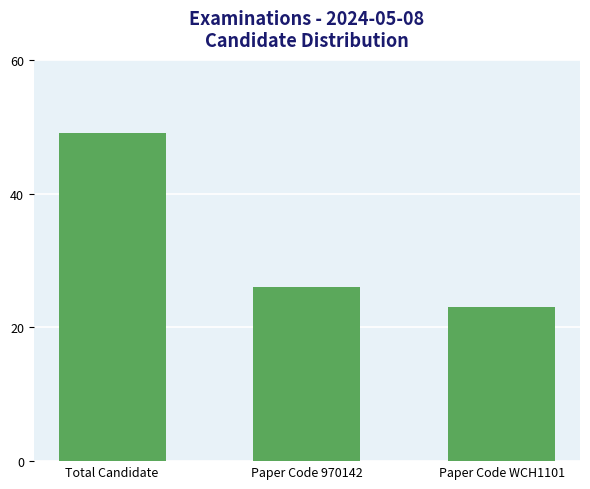

Rank the categories by value from lowest to highest.

Paper Code WCH1101, Paper Code 970142, Total Candidate